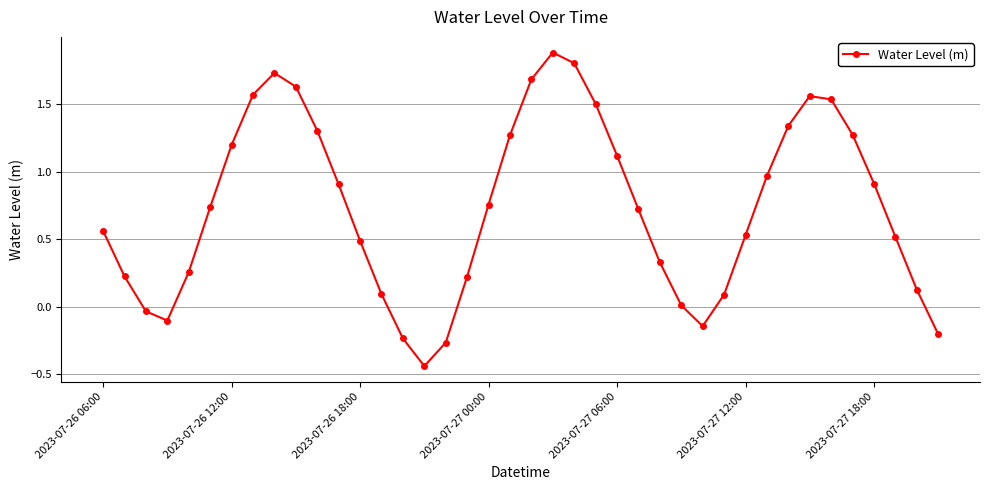

Is this an area chart (filled region under the line)?

No